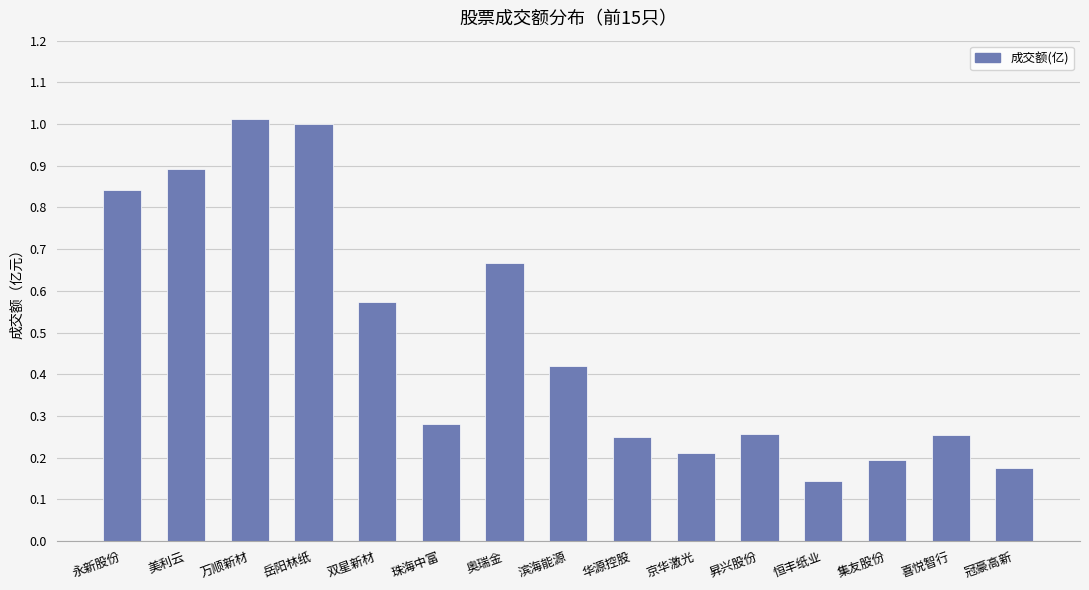

What is the sum of the values at 集友股份 and 珠海中富?

0.5